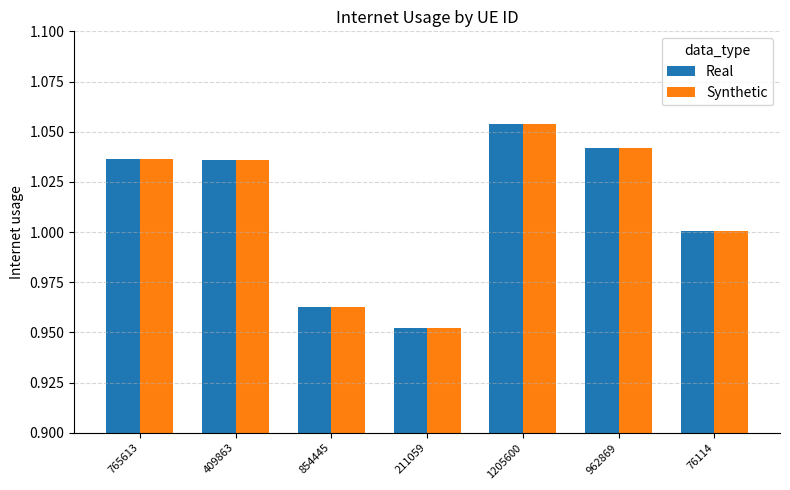

Is it true that Real equals 1.0 at 76114?

True